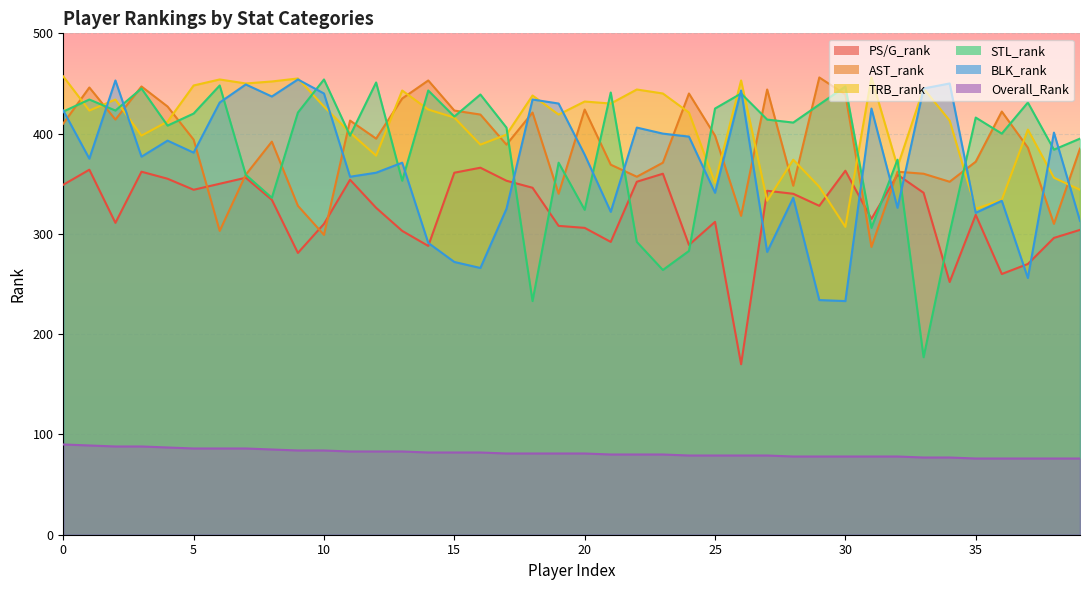

Read the BLK_rank value at 16.

266